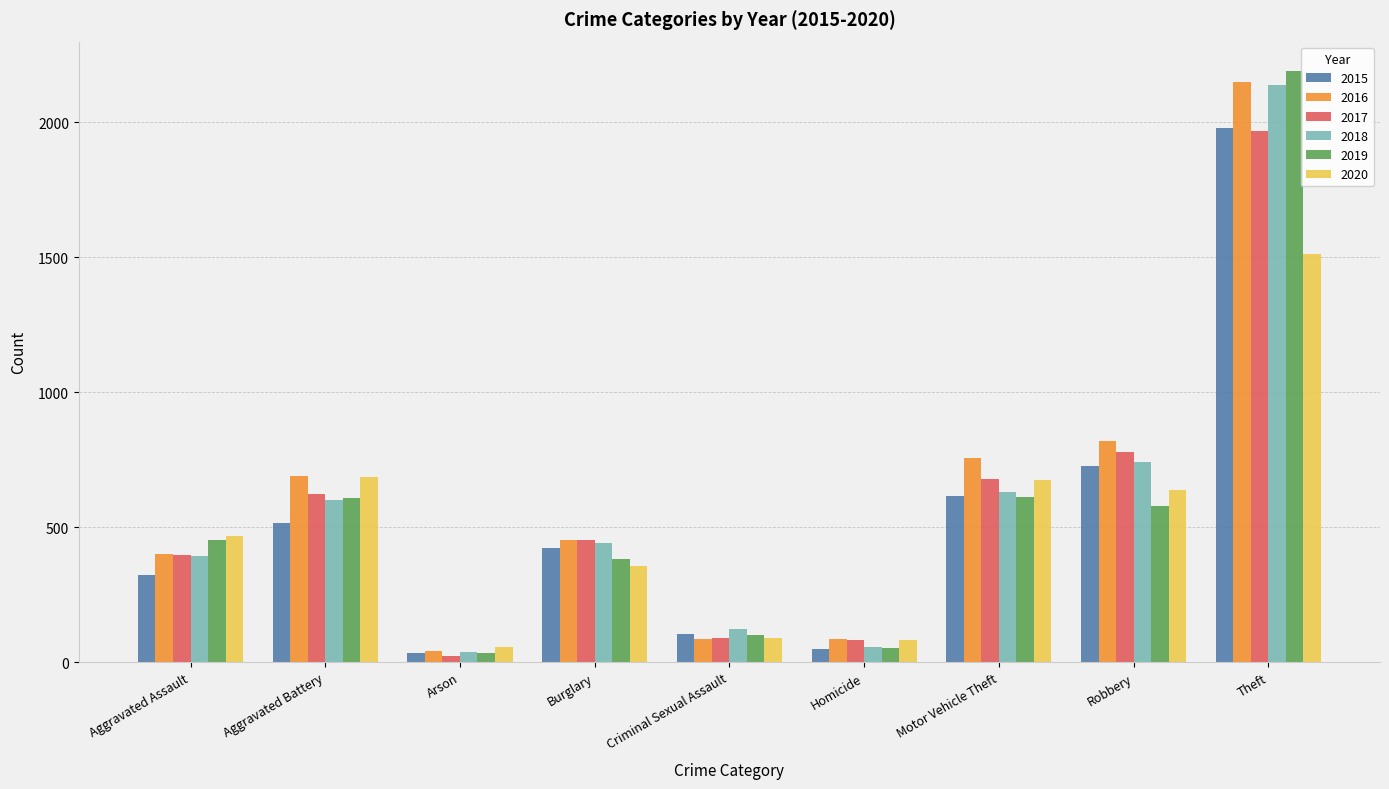

What is the total value across all series at Motor Vehicle Theft?

3965